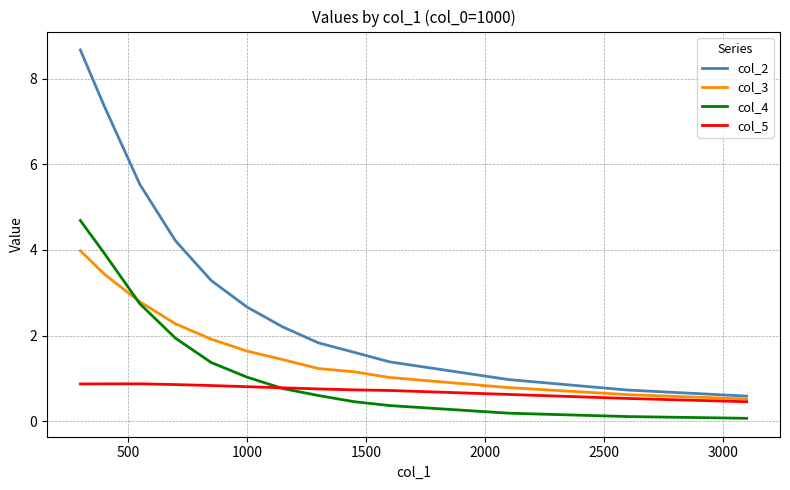

Count the col_5 values in the range 0 to 1.

13